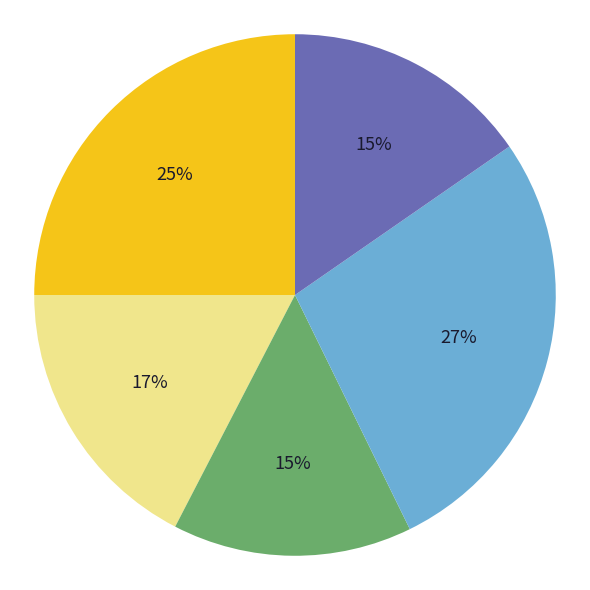

To the nearest percent, what is the average slice percentage?

20%